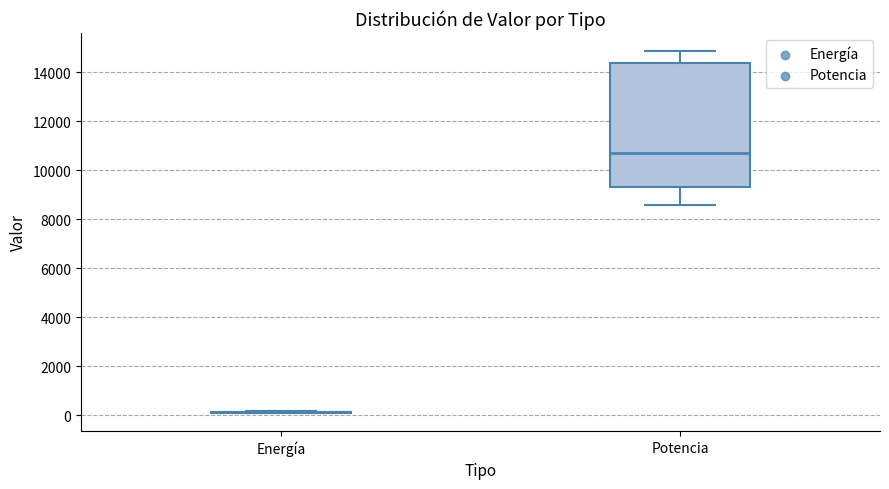

Comparing the boxes themselves (not the whiskers), which one is the tallest?

Potencia